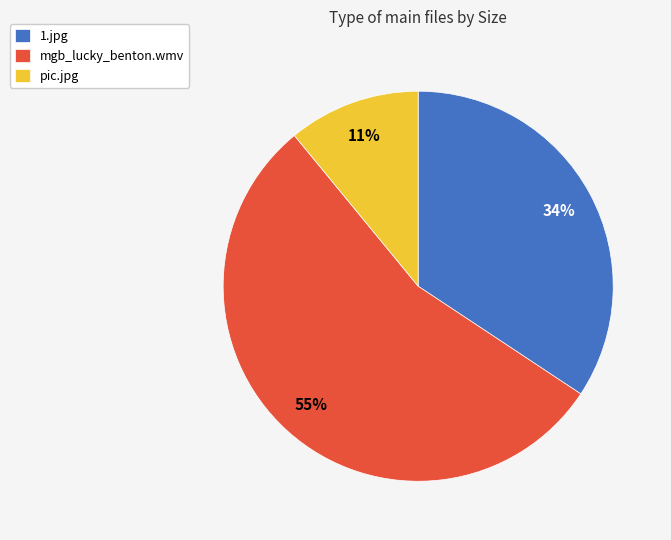

Is it true that mgb_lucky_benton.wmv is 55% of the pie?

True